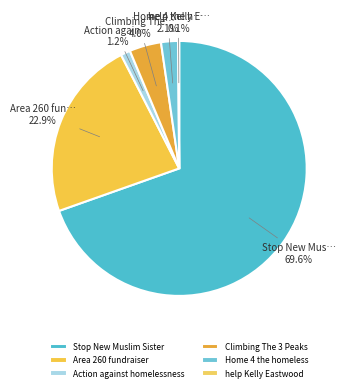

To the nearest percent, what portion does Climbing The 3 Peaks represent?

4%